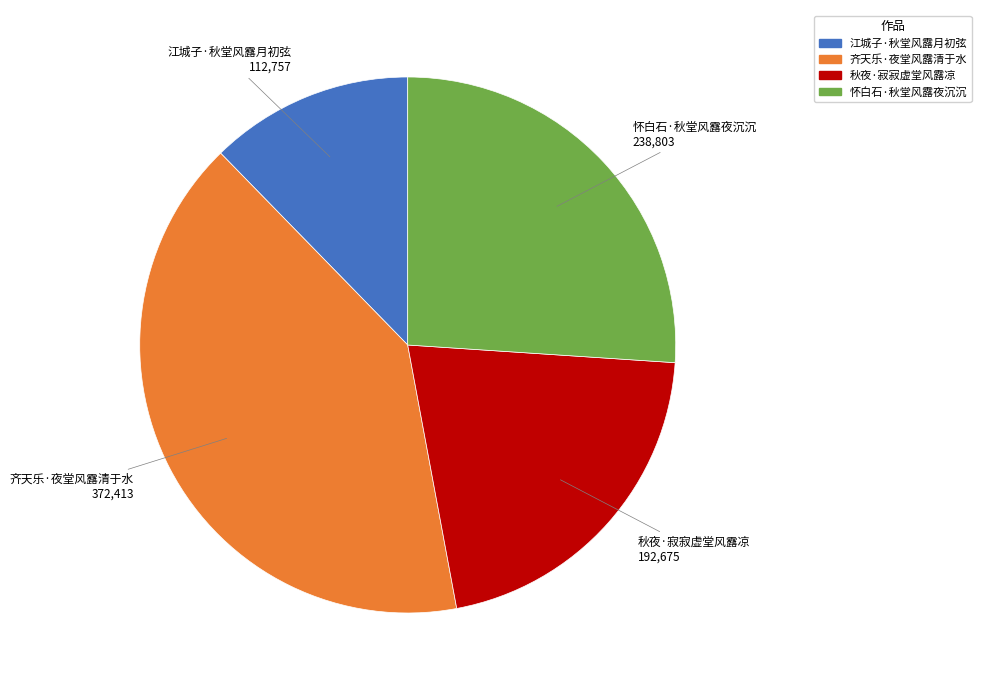

Is there a majority slice in this chart?

No